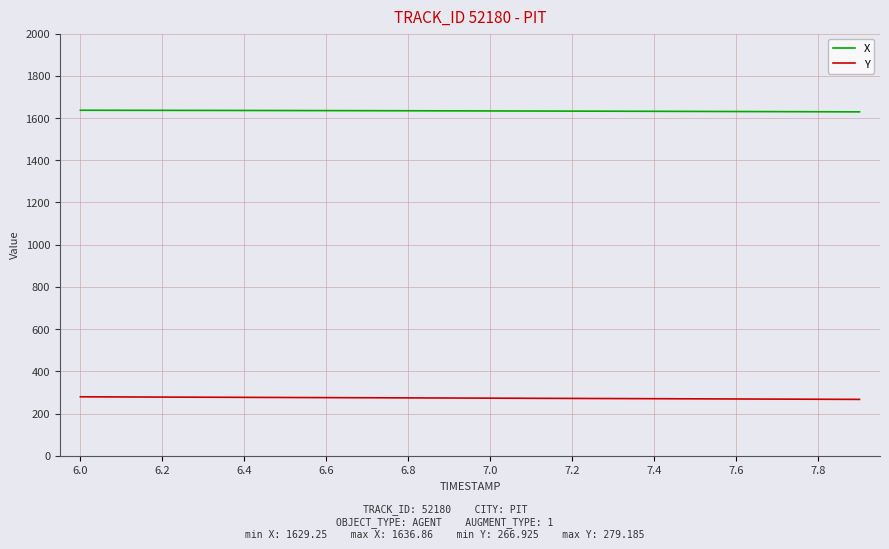

What is the minimum value shown in the chart?

266.9